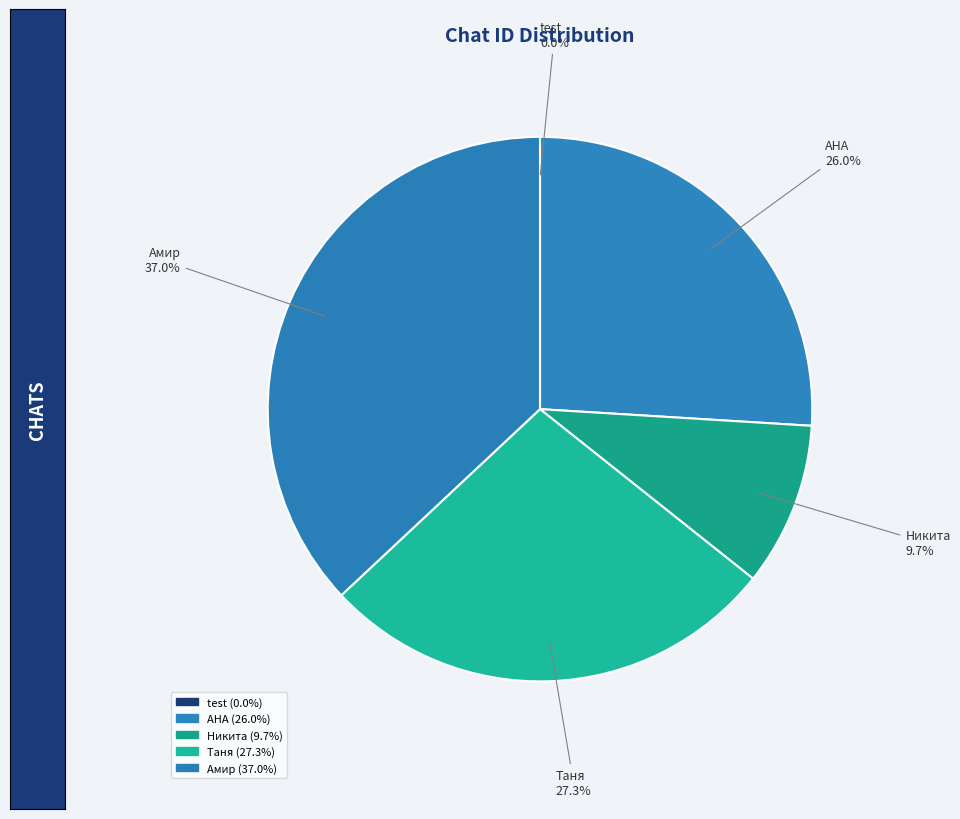

Is it true that АНА is 35% of the pie?

False